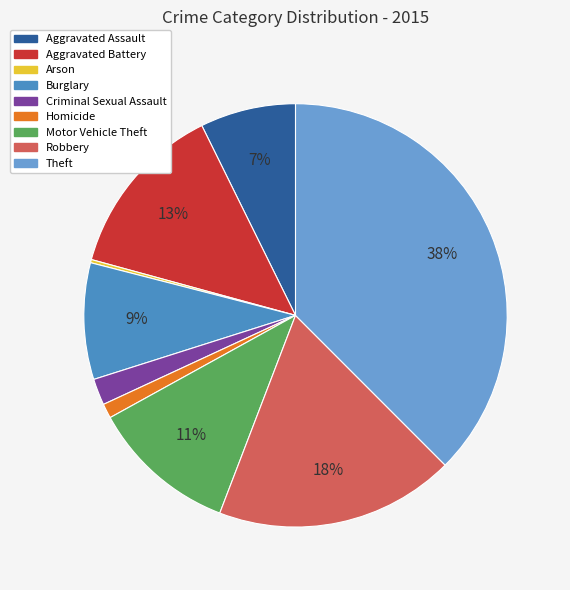

Rank the categories by value from lowest to highest.

Arson, Homicide, Criminal Sexual Assault, Aggravated Assault, Burglary, Motor Vehicle Theft, Aggravated Battery, Robbery, Theft